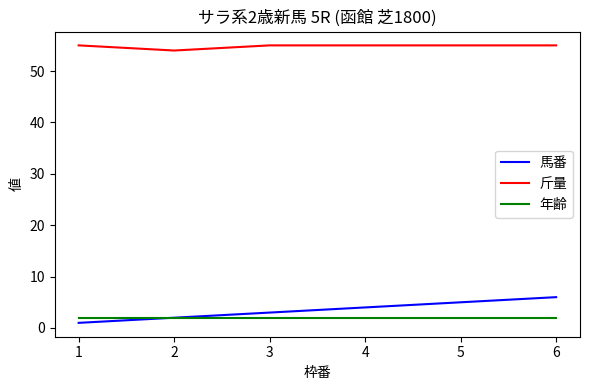

What is the approximate value of 斤量 at 1?

55